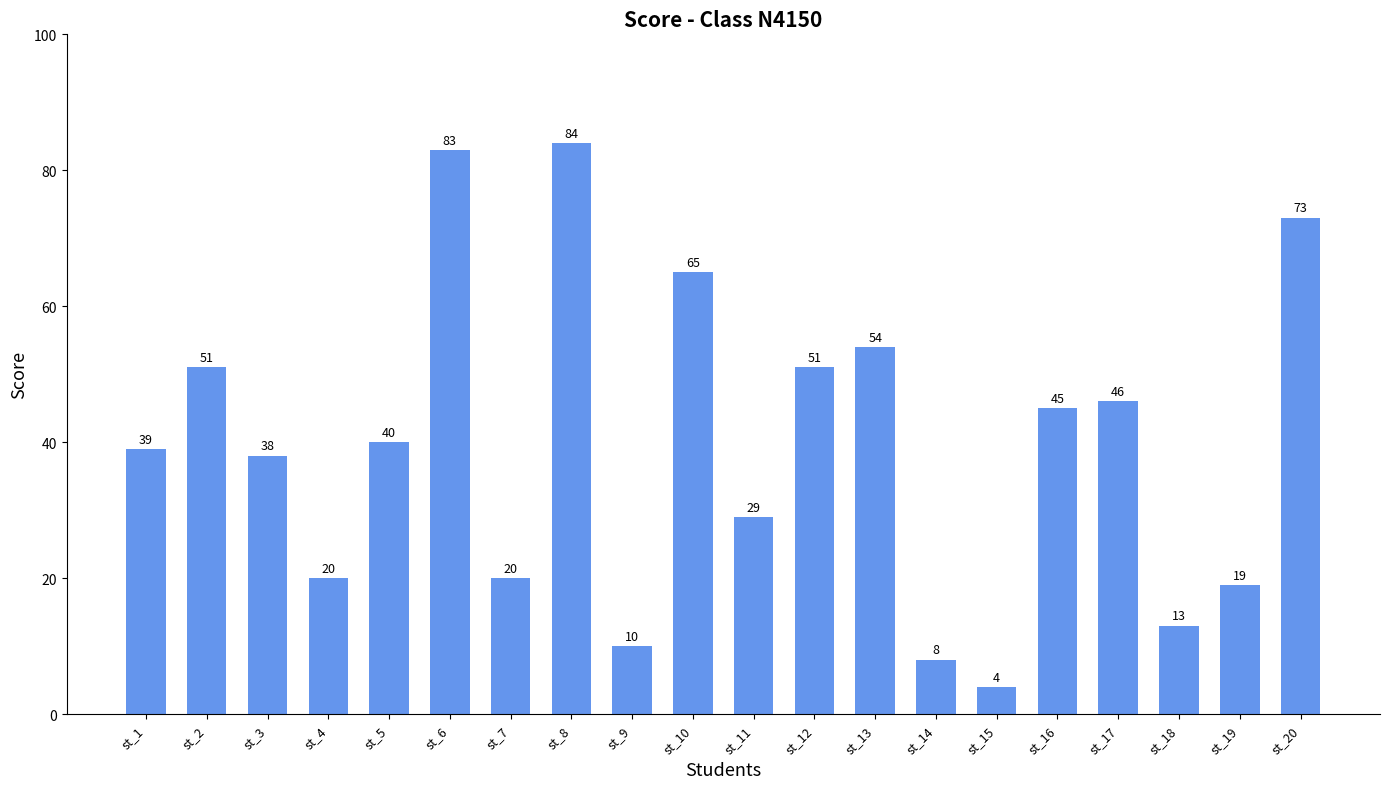

Which has a higher value, st_16 or st_8?

st_8